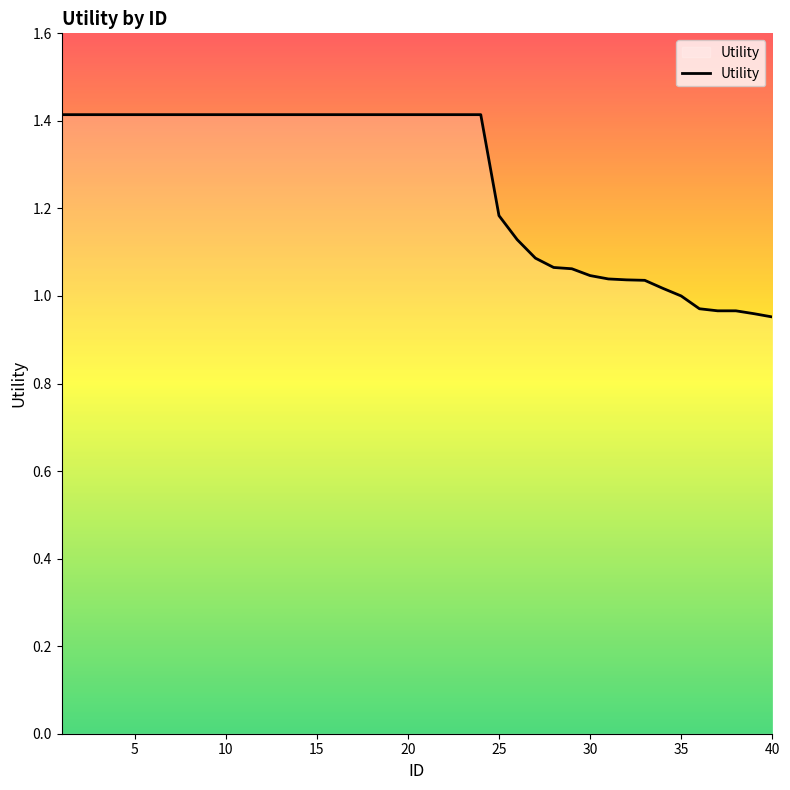

What is the greatest value displayed?

1.4